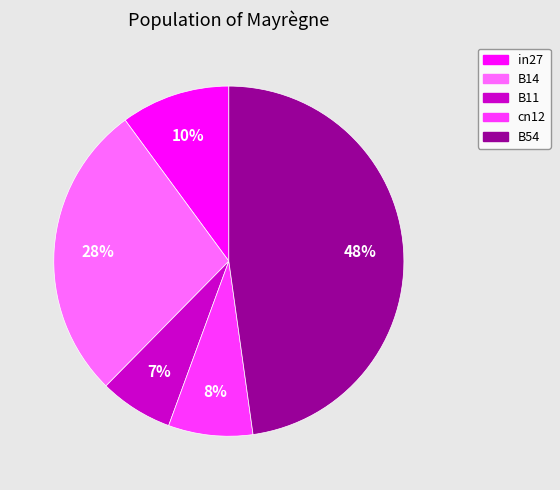

Do cn12 and B11 together represent more than half of the pie?

No